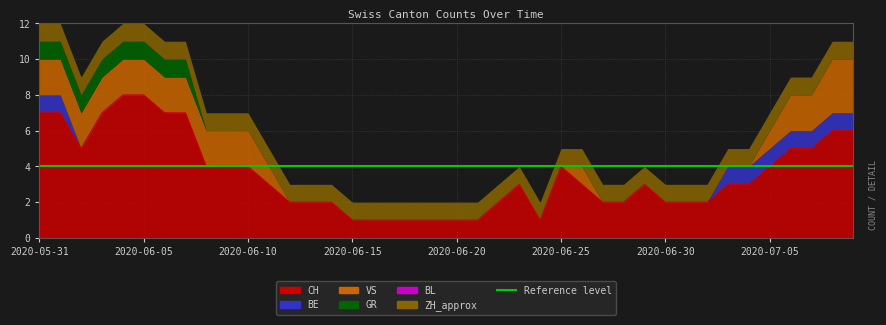

Reading left to right, transcribe all the data shown in this chart.

CH: 2020-05-31=7	2020-06-01=7	2020-06-02=5	2020-06-03=7	2020-06-04=8	2020-06-05=8	2020-06-06=7	2020-06-07=7	2020-06-08=4	2020-06-09=4	2020-06-10=4	2020-06-11=3	2020-06-12=2	2020-06-13=2	2020-06-14=2	2020-06-15=1	2020-06-16=1	2020-06-17=1	2020-06-18=1	2020-06-19=1	2020-06-20=1	2020-06-21=1	2020-06-22=2	2020-06-23=3	2020-06-24=1	2020-06-25=4	2020-06-26=3	2020-06-27=2	2020-06-28=2	2020-06-29=3	2020-06-30=2	2020-07-01=2	2020-07-02=2	2020-07-03=3	2020-07-04=3	2020-07-05=4	2020-07-06=5	2020-07-07=5	2020-07-08=6	2020-07-09=6
BE: 2020-05-31=1	2020-06-01=1	2020-06-02=0	2020-06-03=0	2020-06-04=0	2020-06-05=0	2020-06-06=0	2020-06-07=0	2020-06-08=0	2020-06-09=0	2020-06-10=0	2020-06-11=0	2020-06-12=0	2020-06-13=0	2020-06-14=0	2020-06-15=0	2020-06-16=0	2020-06-17=0	2020-06-18=0	2020-06-19=0	2020-06-20=0	2020-06-21=0	2020-06-22=0	2020-06-23=0	2020-06-24=0	2020-06-25=0	2020-06-26=0	2020-06-27=0	2020-06-28=0	2020-06-29=0	2020-06-30=0	2020-07-01=0	2020-07-02=0	2020-07-03=1	2020-07-04=1	2020-07-05=1	2020-07-06=1	2020-07-07=1	2020-07-08=1	2020-07-09=1
VS: 2020-05-31=2	2020-06-01=2	2020-06-02=2	2020-06-03=2	2020-06-04=2	2020-06-05=2	2020-06-06=2	2020-06-07=2	2020-06-08=2	2020-06-09=2	2020-06-10=2	2020-06-11=1	2020-06-12=0	2020-06-13=0	2020-06-14=0	2020-06-15=0	2020-06-16=0	2020-06-17=0	2020-06-18=0	2020-06-19=0	2020-06-20=0	2020-06-21=0	2020-06-22=0	2020-06-23=0	2020-06-24=0	2020-06-25=0	2020-06-26=1	2020-06-27=0	2020-06-28=0	2020-06-29=0	2020-06-30=0	2020-07-01=0	2020-07-02=0	2020-07-03=0	2020-07-04=0	2020-07-05=1	2020-07-06=2	2020-07-07=2	2020-07-08=3	2020-07-09=3
GR: 2020-05-31=1	2020-06-01=1	2020-06-02=1	2020-06-03=1	2020-06-04=1	2020-06-05=1	2020-06-06=1	2020-06-07=1	2020-06-08=0	2020-06-09=0	2020-06-10=0	2020-06-11=0	2020-06-12=0	2020-06-13=0	2020-06-14=0	2020-06-15=0	2020-06-16=0	2020-06-17=0	2020-06-18=0	2020-06-19=0	2020-06-20=0	2020-06-21=0	2020-06-22=0	2020-06-23=0	2020-06-24=0	2020-06-25=0	2020-06-26=0	2020-06-27=0	2020-06-28=0	2020-06-29=0	2020-06-30=0	2020-07-01=0	2020-07-02=0	2020-07-03=0	2020-07-04=0	2020-07-05=0	2020-07-06=0	2020-07-07=0	2020-07-08=0	2020-07-09=0
BL: 2020-05-31=0	2020-06-01=0	2020-06-02=0	2020-06-03=0	2020-06-04=0	2020-06-05=0	2020-06-06=0	2020-06-07=0	2020-06-08=0	2020-06-09=0	2020-06-10=0	2020-06-11=0	2020-06-12=0	2020-06-13=0	2020-06-14=0	2020-06-15=0	2020-06-16=0	2020-06-17=0	2020-06-18=0	2020-06-19=0	2020-06-20=0	2020-06-21=0	2020-06-22=0	2020-06-23=0	2020-06-24=0	2020-06-25=0	2020-06-26=0	2020-06-27=0	2020-06-28=0	2020-06-29=0	2020-06-30=0	2020-07-01=0	2020-07-02=0	2020-07-03=0	2020-07-04=0	2020-07-05=0	2020-07-06=0	2020-07-07=0	2020-07-08=0	2020-07-09=0
ZH_approx: 2020-05-31=1	2020-06-01=1	2020-06-02=1	2020-06-03=1	2020-06-04=1	2020-06-05=1	2020-06-06=1	2020-06-07=1	2020-06-08=1	2020-06-09=1	2020-06-10=1	2020-06-11=1	2020-06-12=1	2020-06-13=1	2020-06-14=1	2020-06-15=1	2020-06-16=1	2020-06-17=1	2020-06-18=1	2020-06-19=1	2020-06-20=1	2020-06-21=1	2020-06-22=1	2020-06-23=1	2020-06-24=1	2020-06-25=1	2020-06-26=1	2020-06-27=1	2020-06-28=1	2020-06-29=1	2020-06-30=1	2020-07-01=1	2020-07-02=1	2020-07-03=1	2020-07-04=1	2020-07-05=1	2020-07-06=1	2020-07-07=1	2020-07-08=1	2020-07-09=1